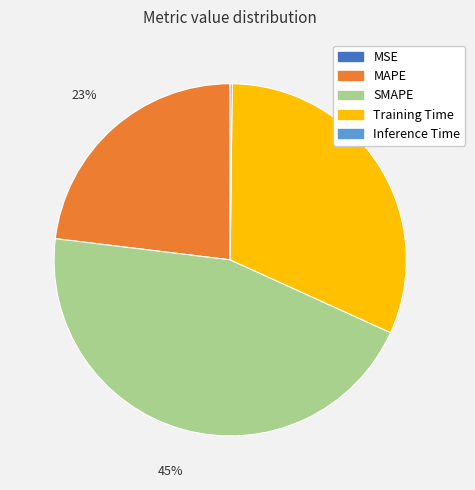

To the nearest percent, what percentage of the pie is Training Time?

32%